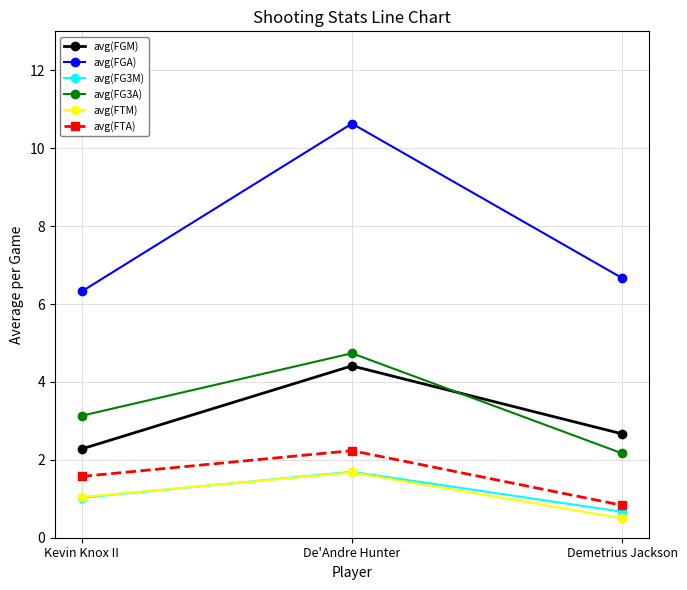

What is the approximate value of avg(FGM) at Demetrius Jackson?

2.7